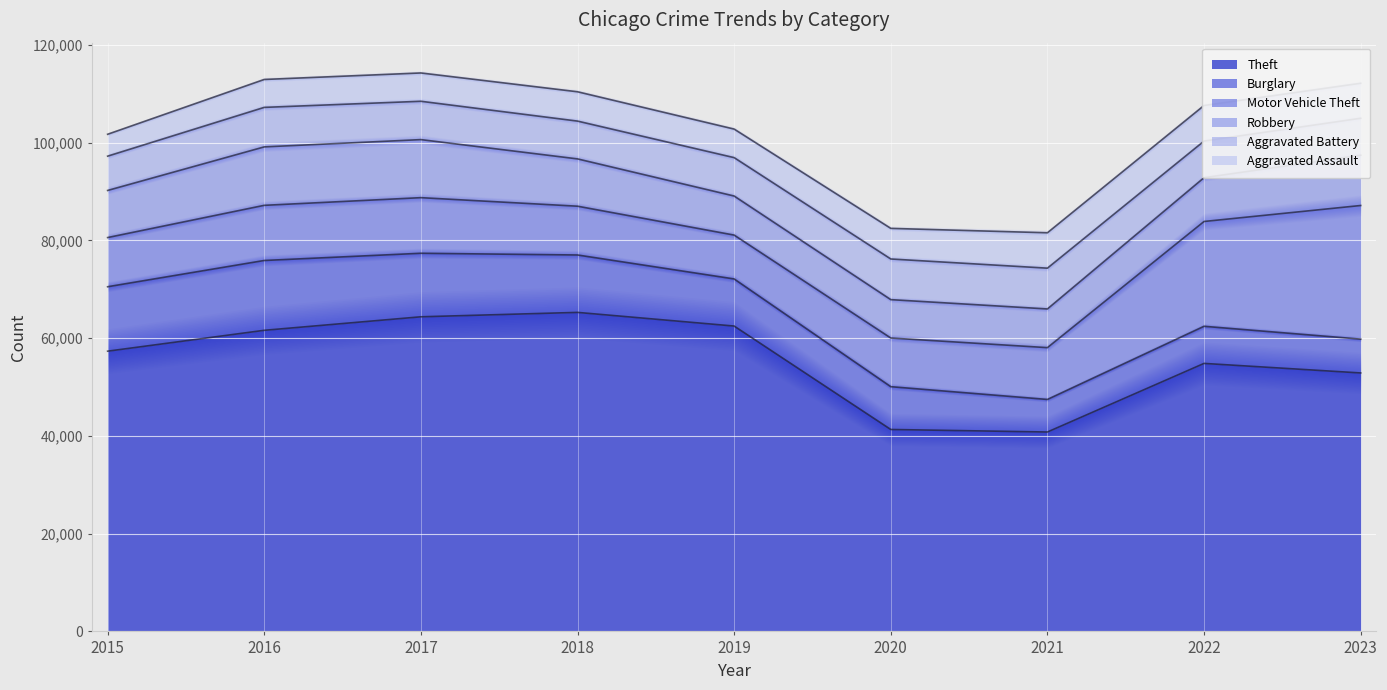

Reading left to right, what are all the values shown in this chart?

Theft: 2015=57350	2016=61621	2017=64386	2018=65287	2019=62492	2020=41326	2021=40808	2022=54847	2023=52894
Burglary: 2015=13184	2016=14289	2017=13001	2018=11747	2019=9638	2020=8758	2021=6662	2022=7595	2023=6920
Motor Vehicle Theft: 2015=10068	2016=11286	2017=11380	2018=9985	2019=8976	2020=9959	2021=10603	2022=21450	2023=27348
Robbery: 2015=9638	2016=11960	2017=11880	2018=9681	2019=7995	2020=7855	2021=7918	2022=8965	2023=10291
Aggravated Battery: 2015=7019	2016=8086	2017=7845	2018=7735	2019=7857	2020=8319	2021=8347	2022=7491	2023=7562
Aggravated Assault: 2015=4480	2016=5712	2017=5793	2018=6001	2019=5841	2020=6263	2021=7242	2022=7281	2023=7163